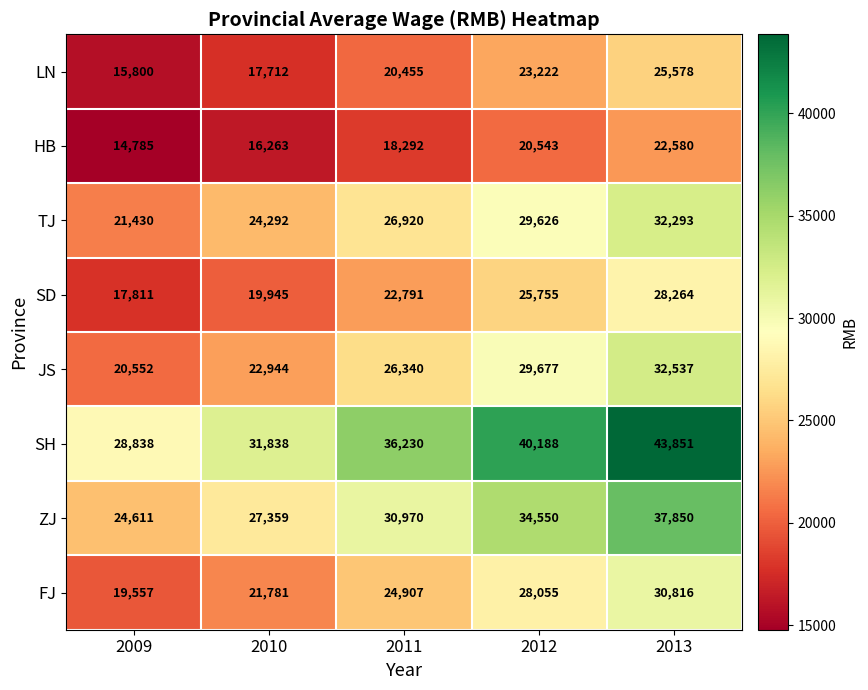

How many data points does each series have?

5